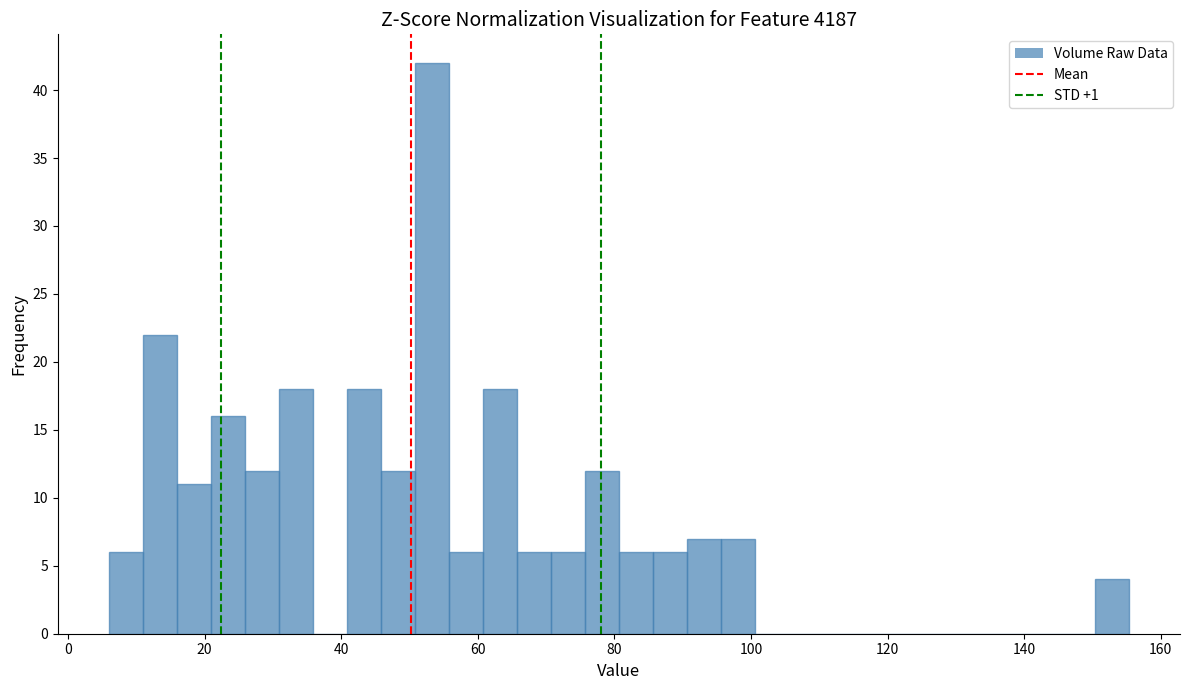

Read against the x-axis, roughly where is the centre of the tallest bar?

54